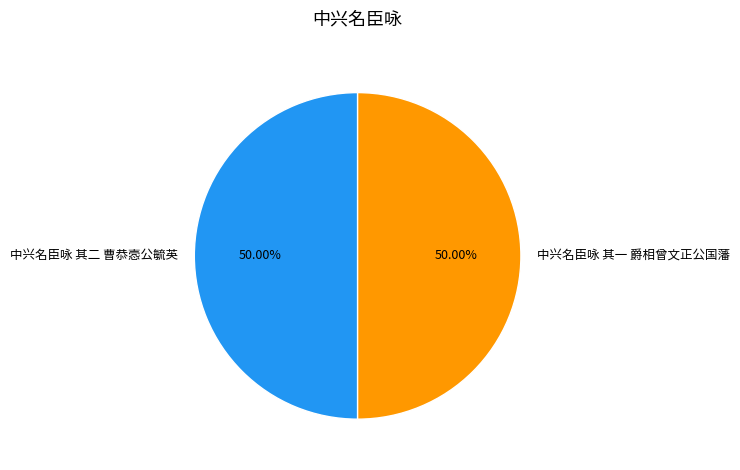

What is the ratio of the value at 中兴名臣咏 其一 爵相曾文正公国藩 to the value at 中兴名臣咏 其二 曹恭悫公毓英?

1.0